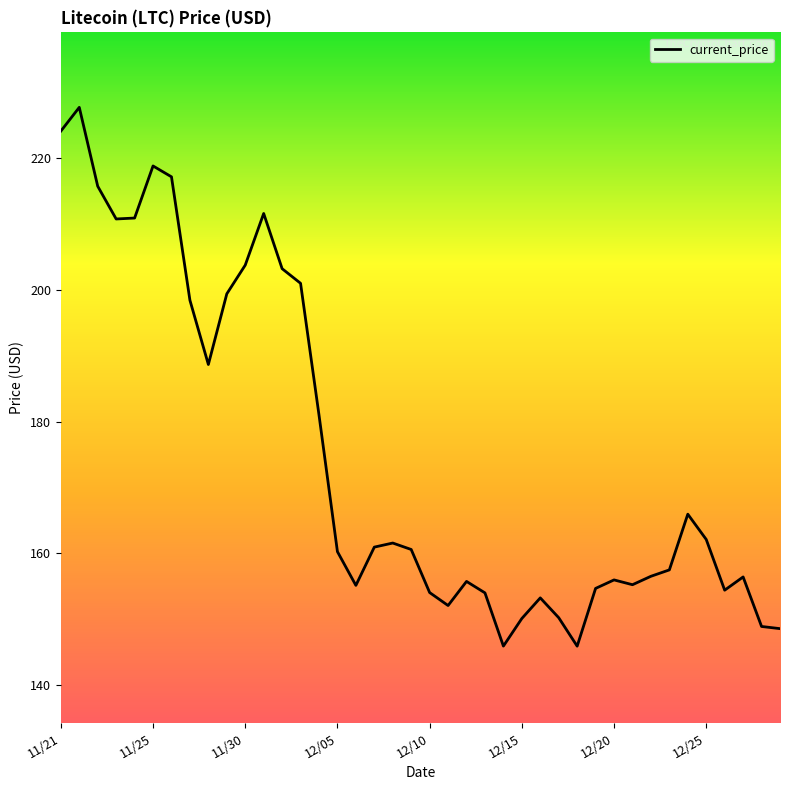

What is the maximum value shown in the chart?

227.7